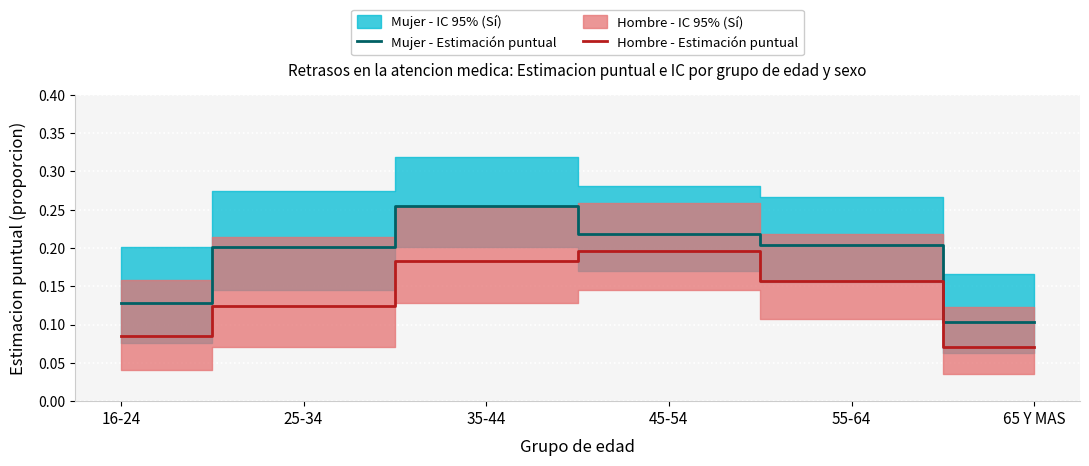

True or false: Mujer - Estimación puntual has a value of 0.3 at 45-54.

False